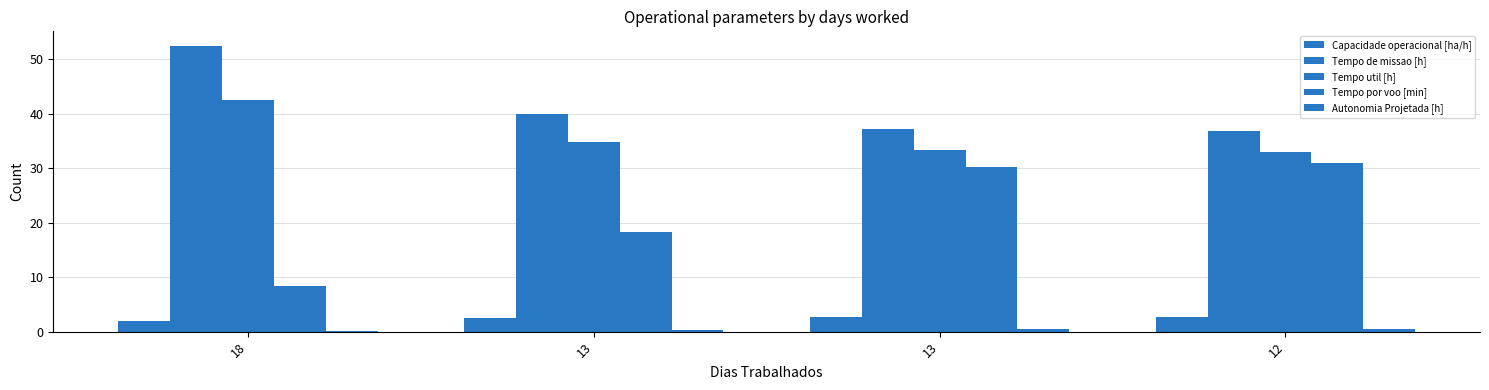

Reading left to right, transcribe all the data shown in this chart.

Capacidade operacional [ha/h]: 1.9	2.5	2.7	2.7
Tempo de missao [h]: 52.5	39.9	37.1	36.8
Tempo util [h]: 42.5	34.8	33.3	33.0
Tempo por voo [min]: 8.3	18.3	30.3	31.0
Autonomia Projetada [h]: 0.1	0.3	0.4	0.6